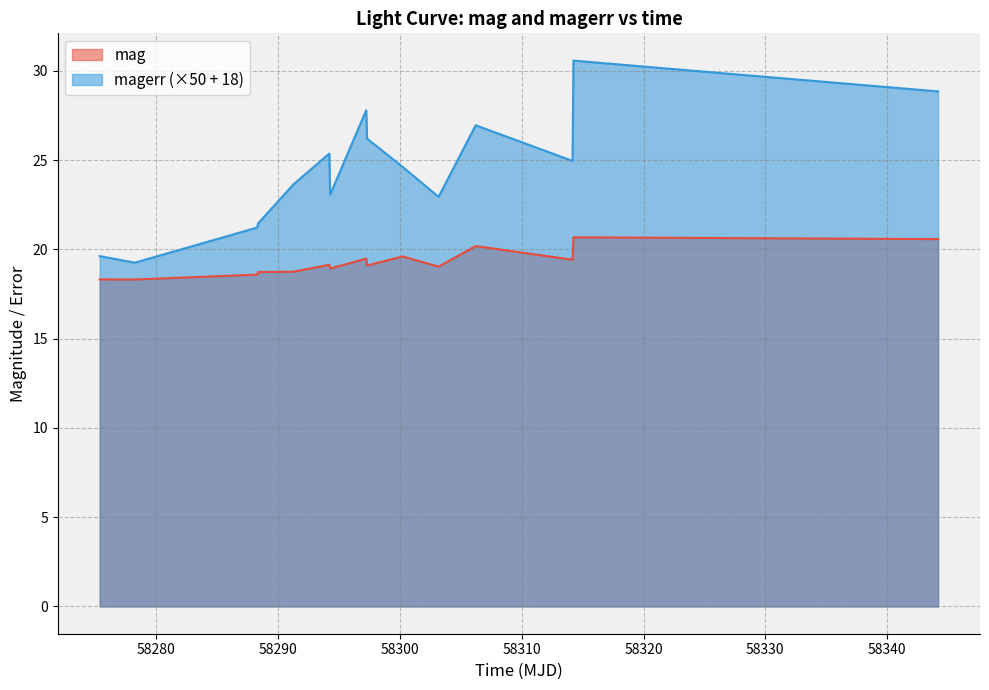

What are all the series names shown in the legend?

mag, magerr (×50 + 18)